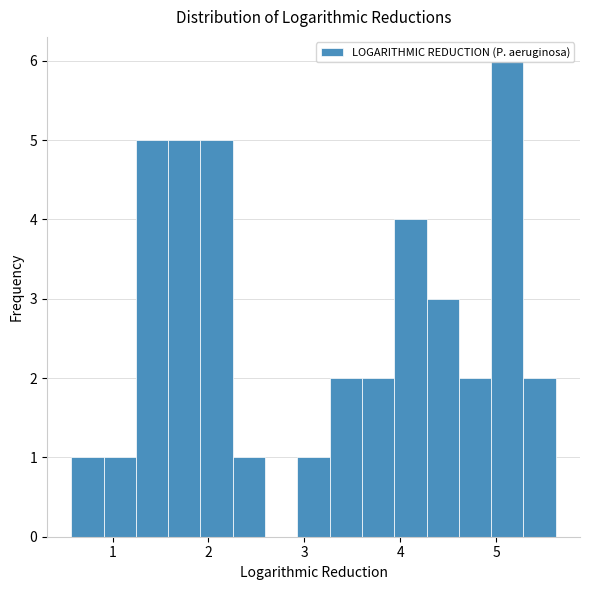

Read against the x-axis, roughly where is the centre of the tallest bar?

5.1